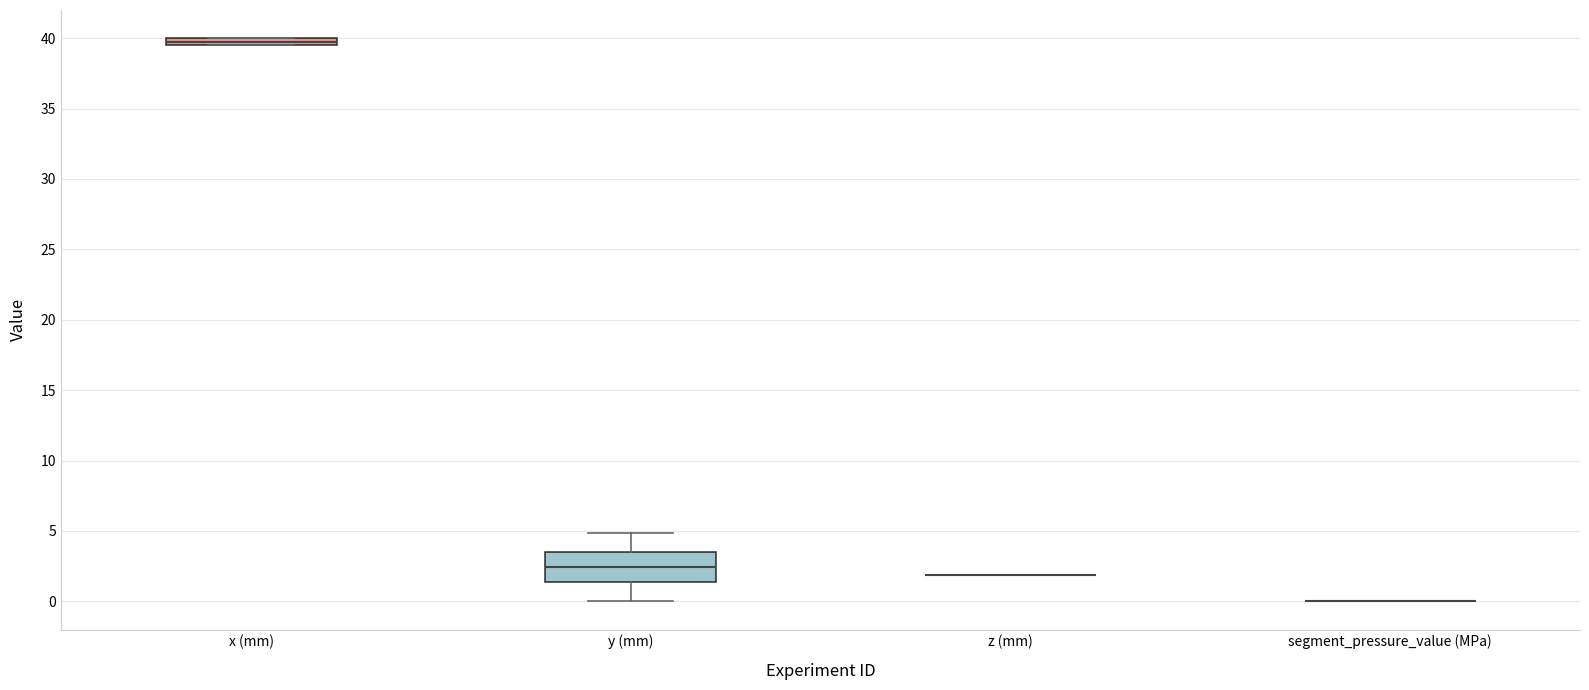

Comparing the boxes themselves (not the whiskers), which one is the tallest?

y (mm)